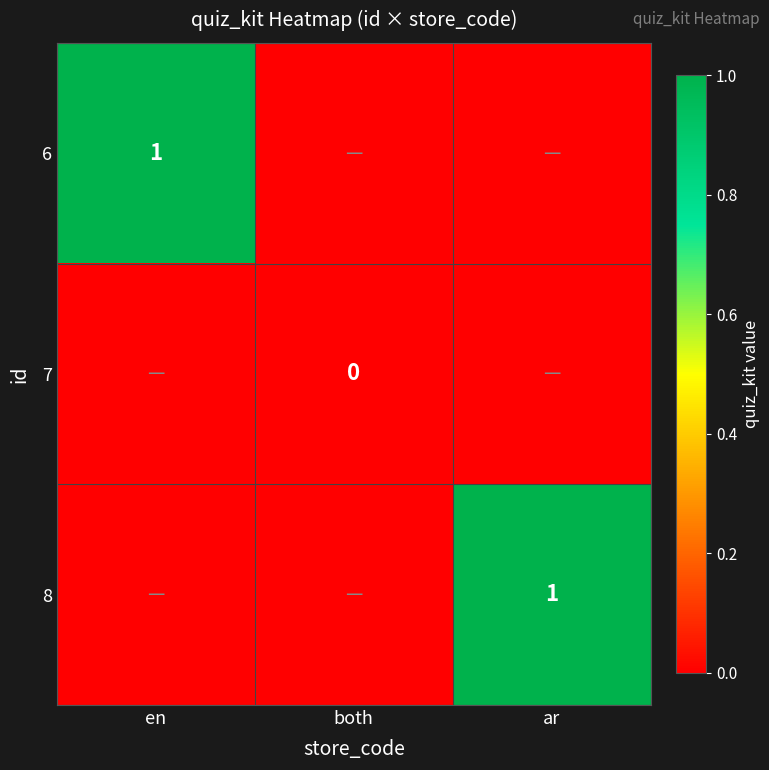

What is the highest value of the 6 series?

1